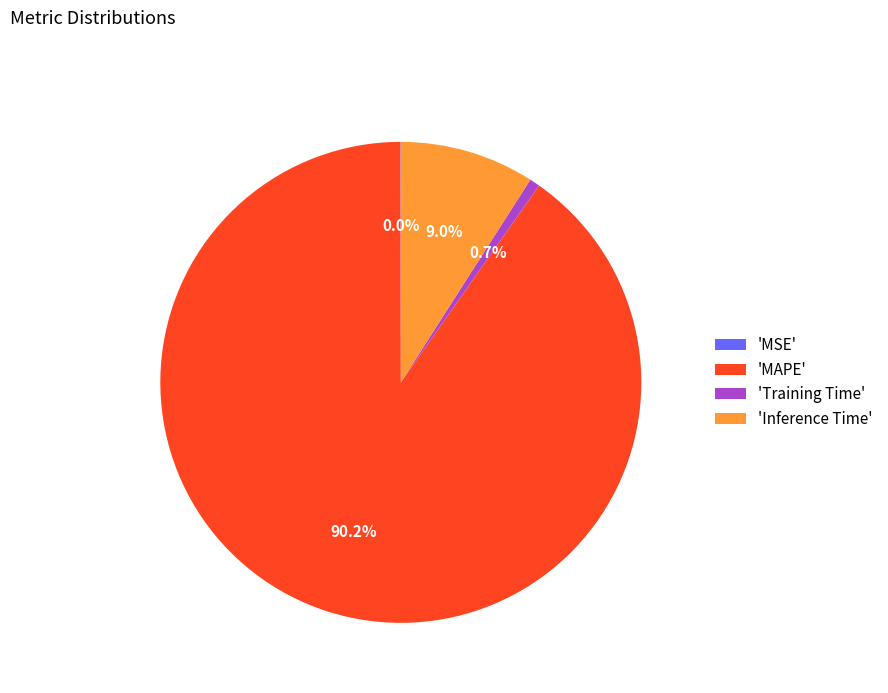

What is the largest slice in the pie chart?

'MAPE'